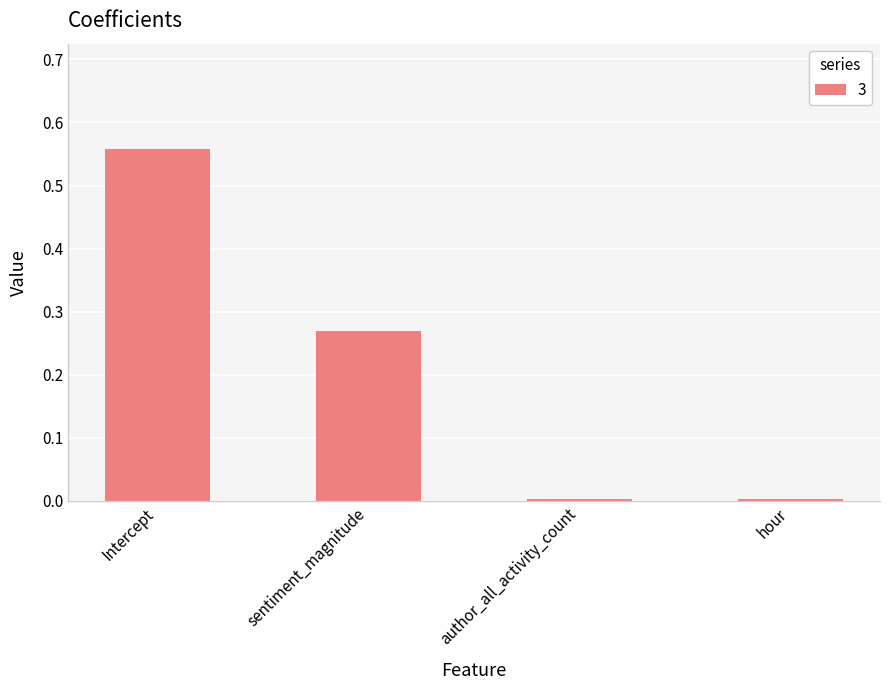

Which has a higher value, sentiment_magnitude or author_all_activity_count?

sentiment_magnitude